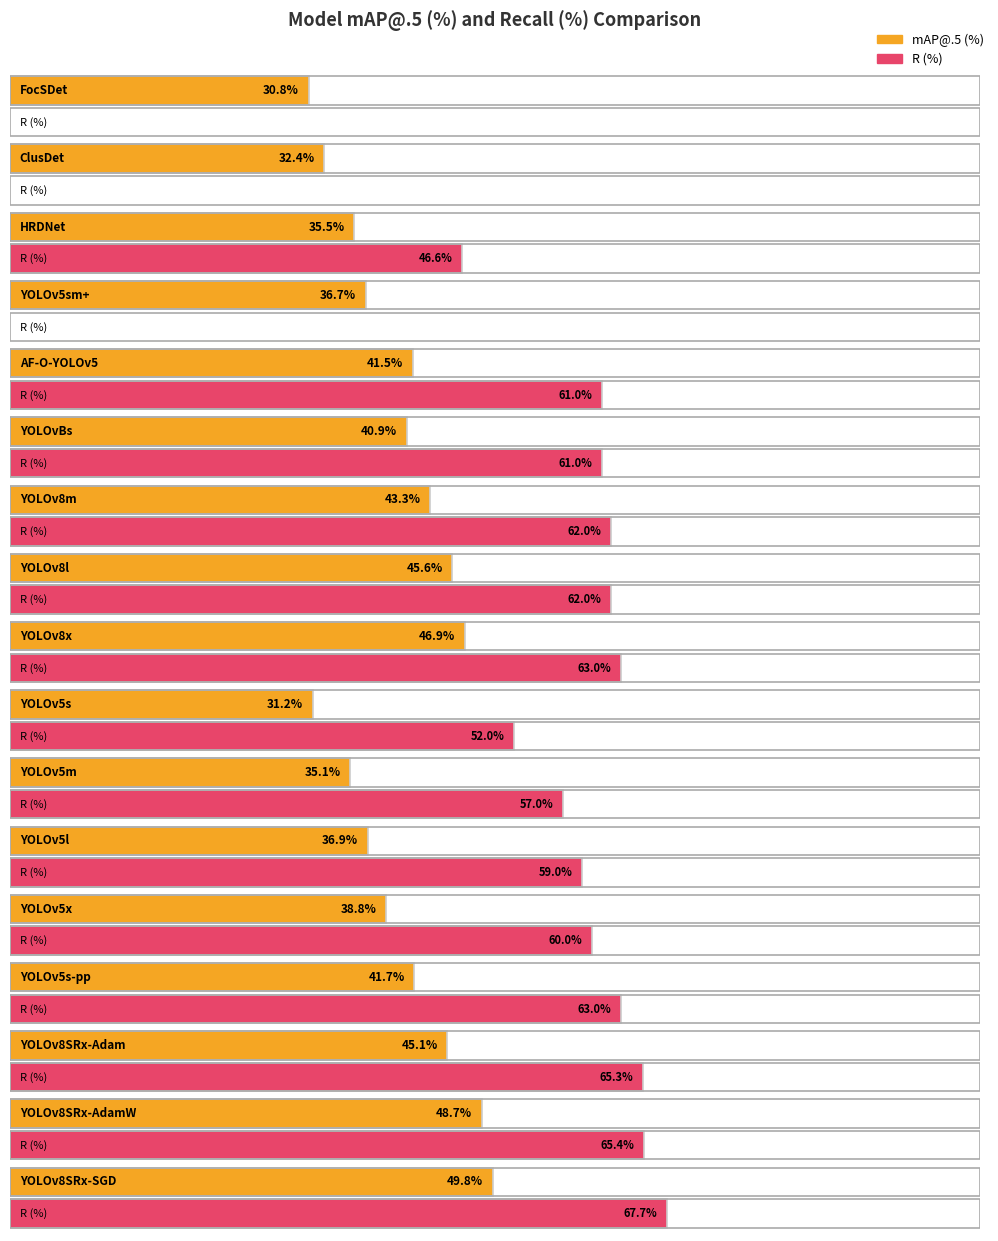

True or false: the data shows 80.8 at 15.

False